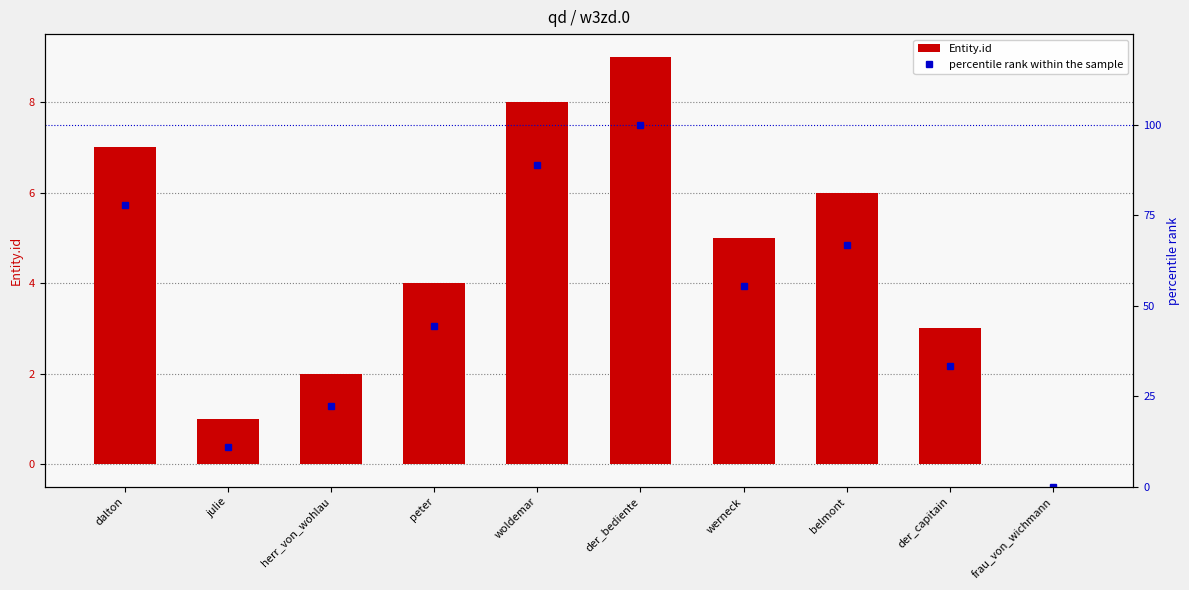

Reading left to right, extract all data points from this chart.

Entity.id: 7.0	1.0	2.0	4.0	8.0	9.0	5.0	6.0	3.0	0.0
percentile rank within the sample: 77.8	11.1	22.2	44.4	88.9	100.0	55.6	66.7	33.3	0.0